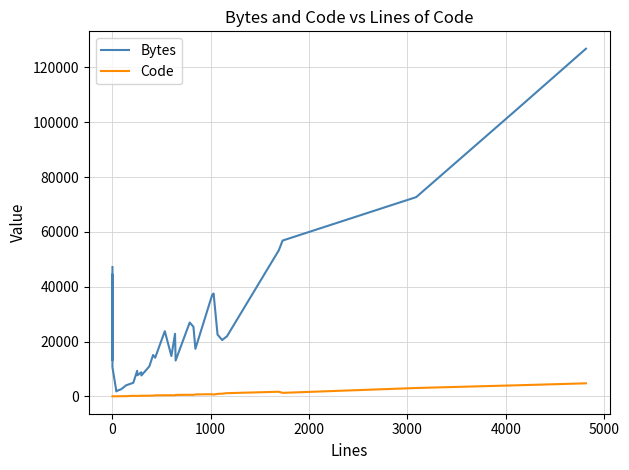

How many categories are shown in the chart?

33